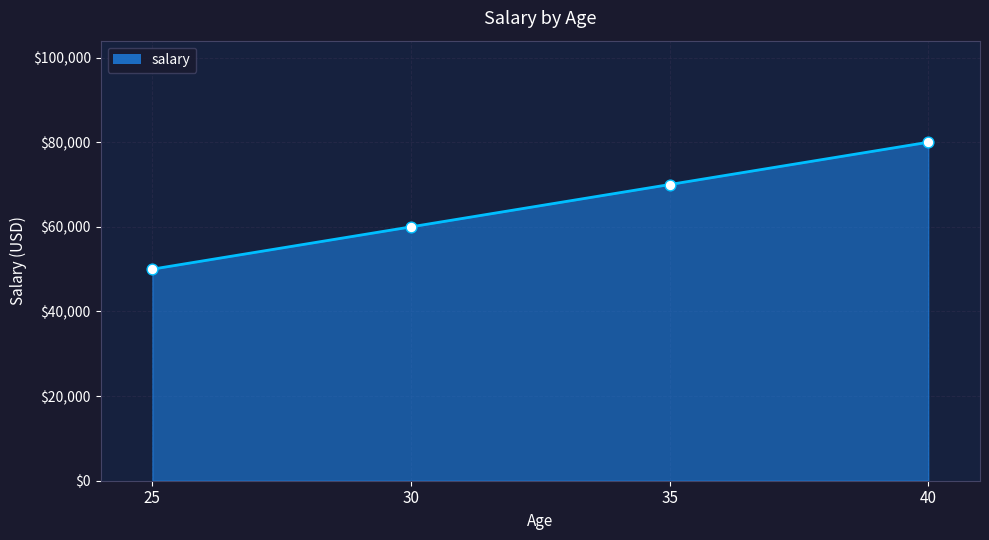

Which has a higher value, 30 or 40?

40